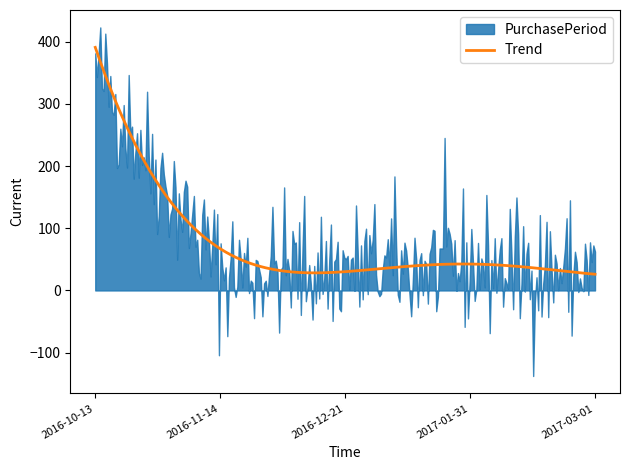

What is the label of the 3rd point from the left?

2016-12-21